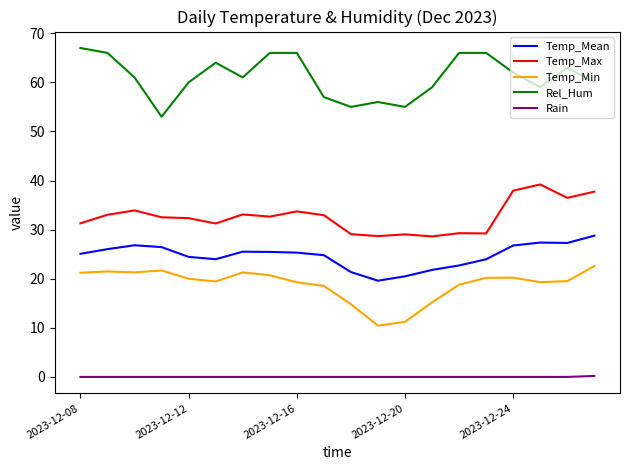

What is the maximum value shown in the chart?

67.0